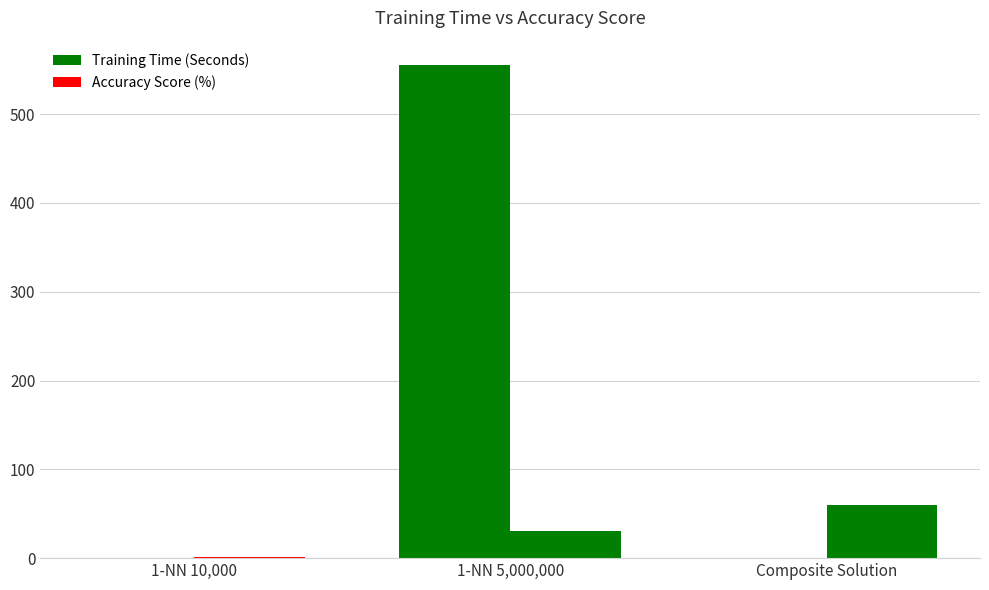

What position from the right is Composite Solution?

1